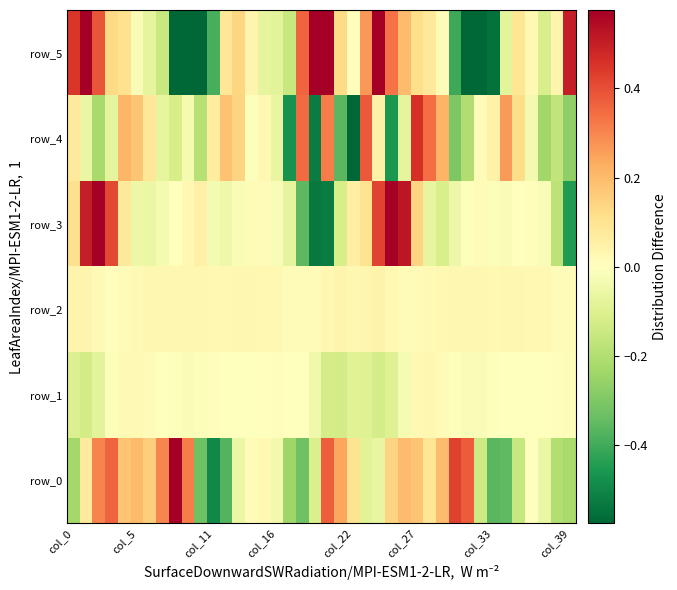

Which series has the largest range (max minus min)?

row_5